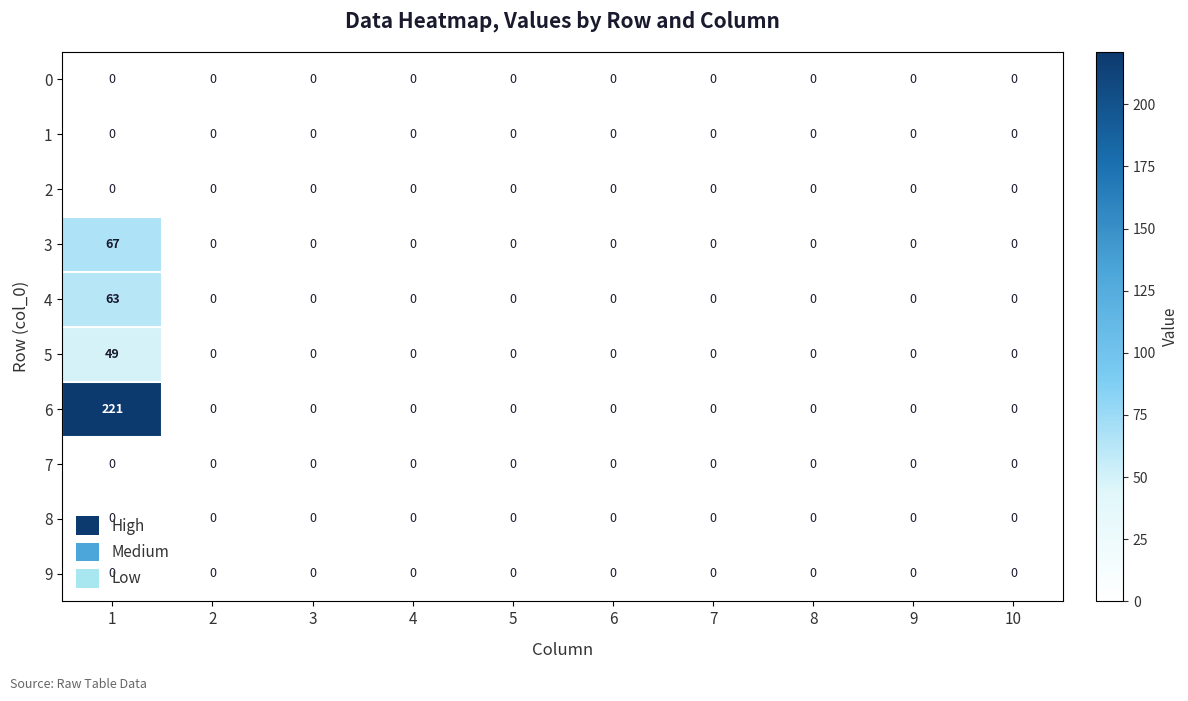

How many data points does each series have?

10